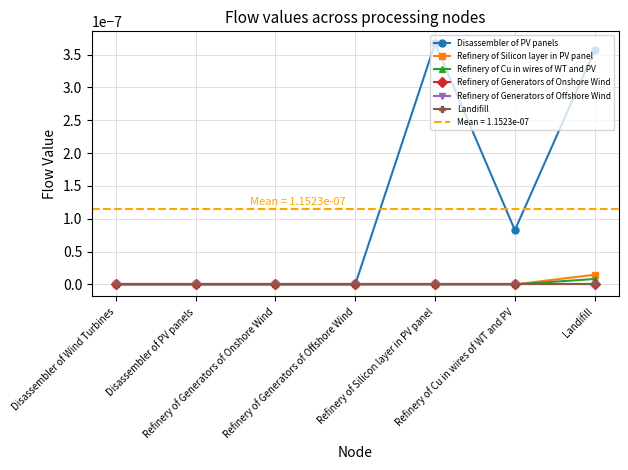

How many lines are shown in the chart?

6